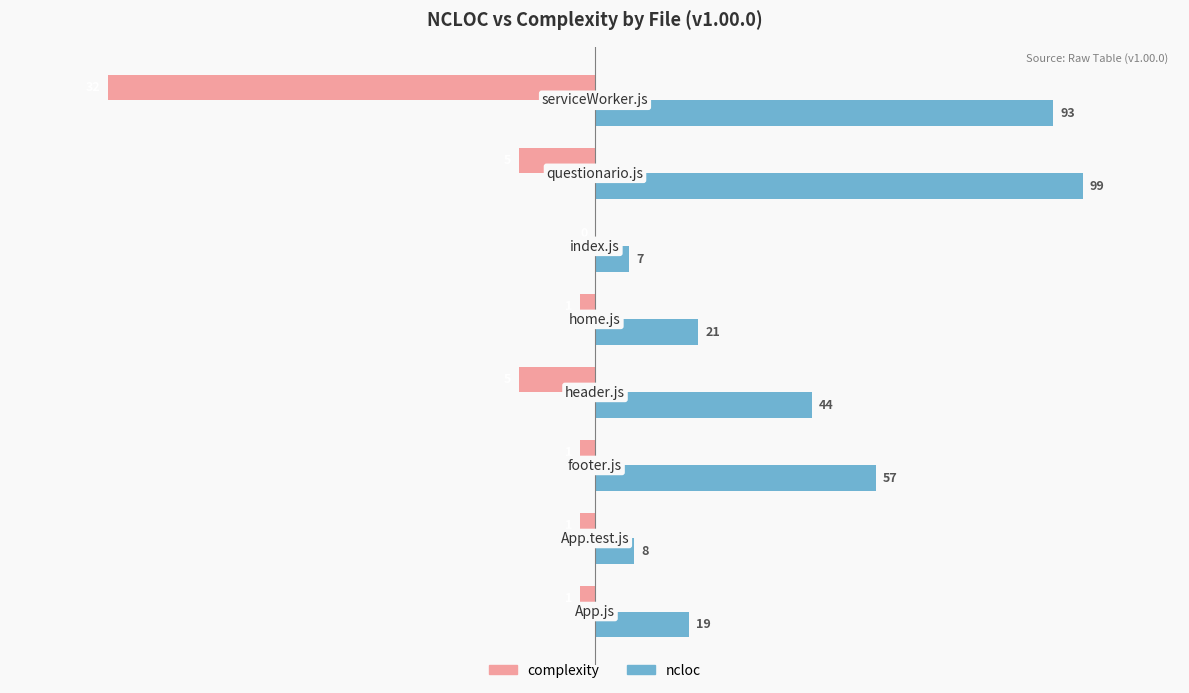

What are all the series names shown in the legend?

complexity, ncloc